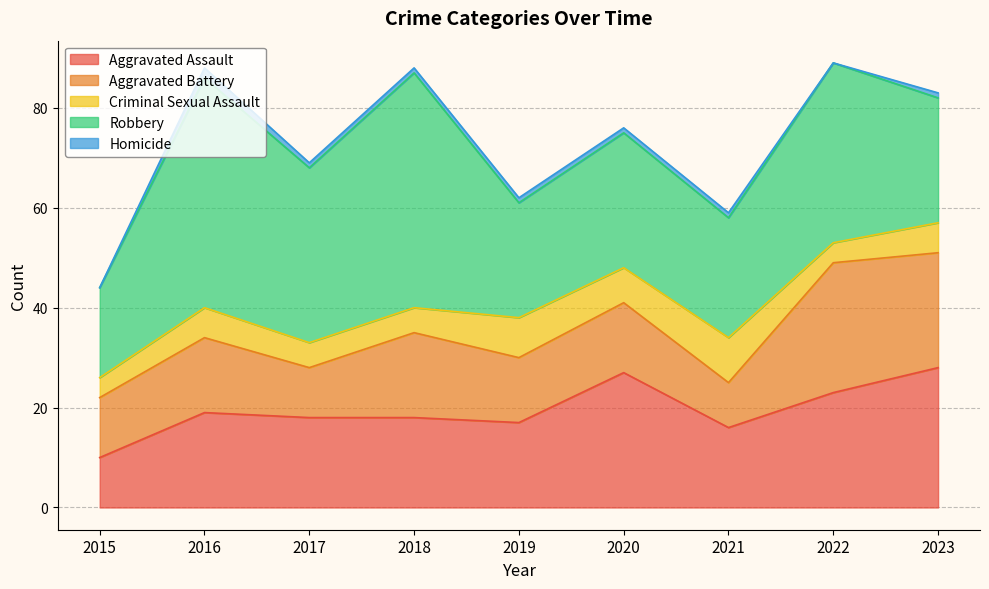

Between 2021 and 2022, which is larger?

2022